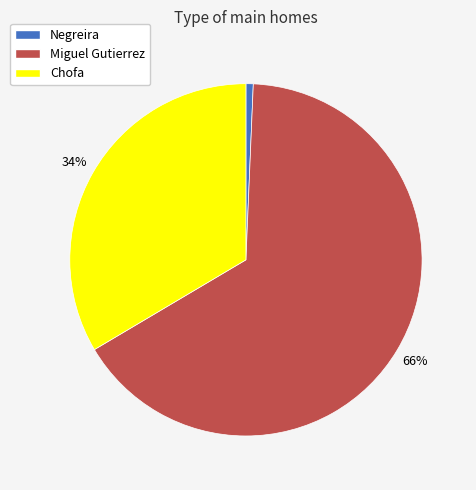

Is the sum of Chofa and Negreira greater than half?

No